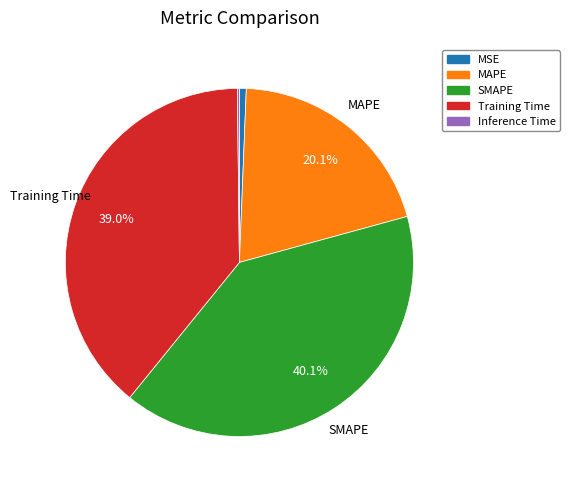

Is there a majority slice in this chart?

No